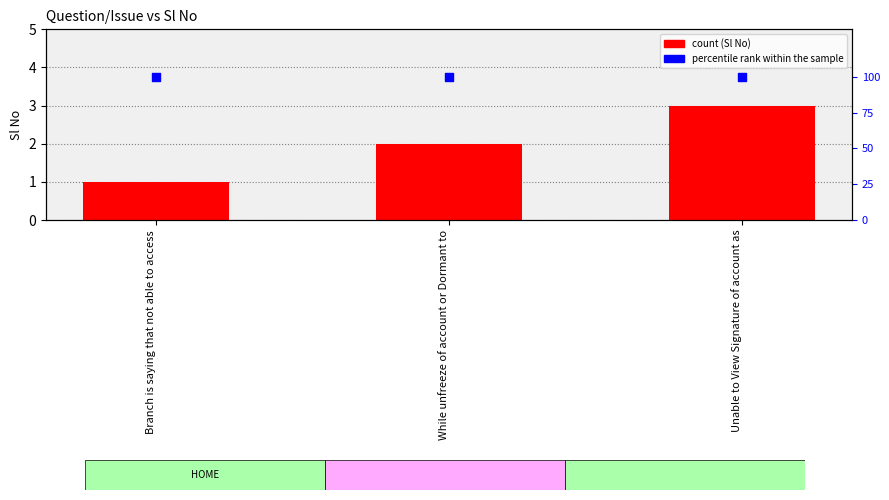

Which series contains the highest Y value?

percentile rank within the sample